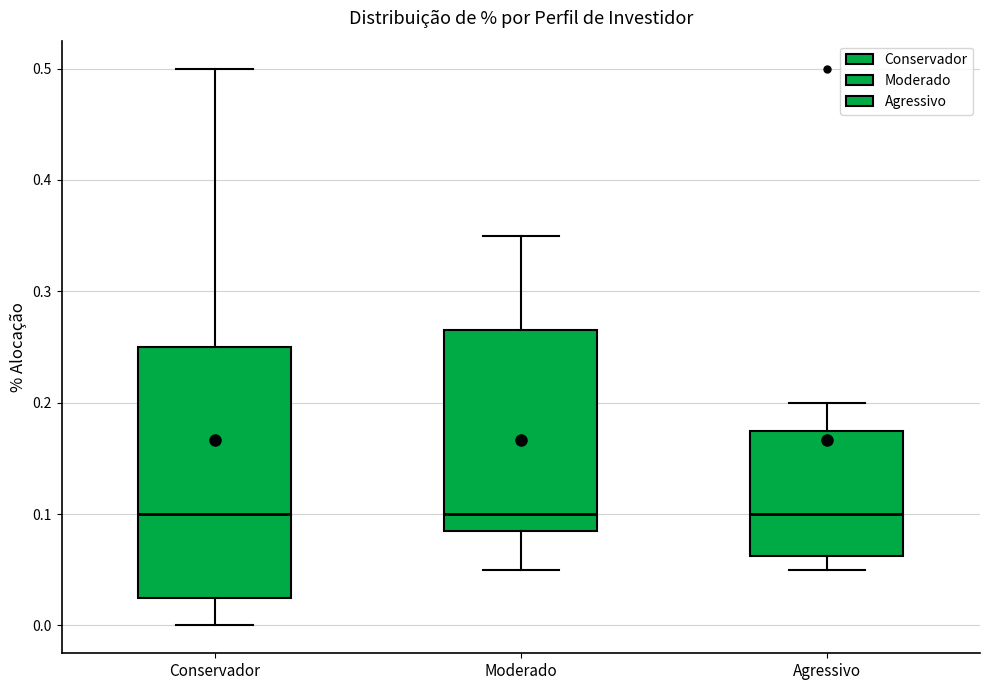

Which box is the tallest, from its lower edge to its upper edge?

Conservador